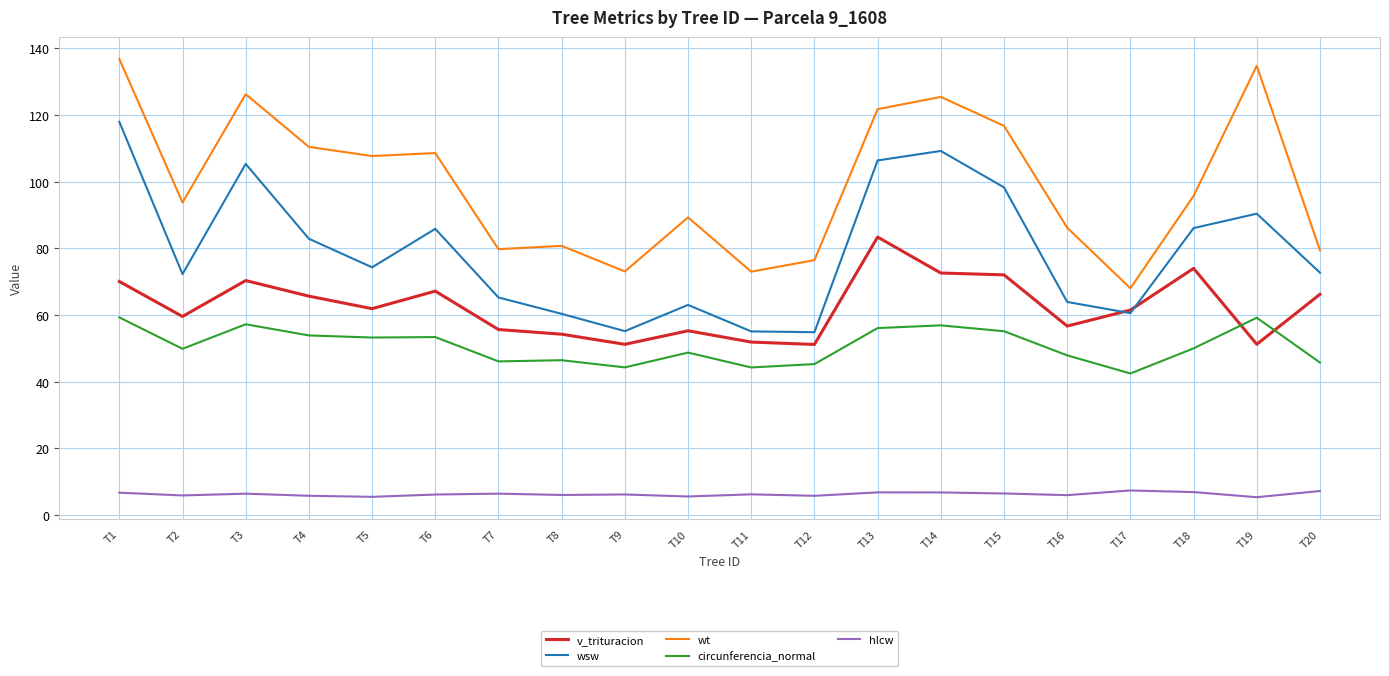

What is the minimum value shown in the chart?

5.3